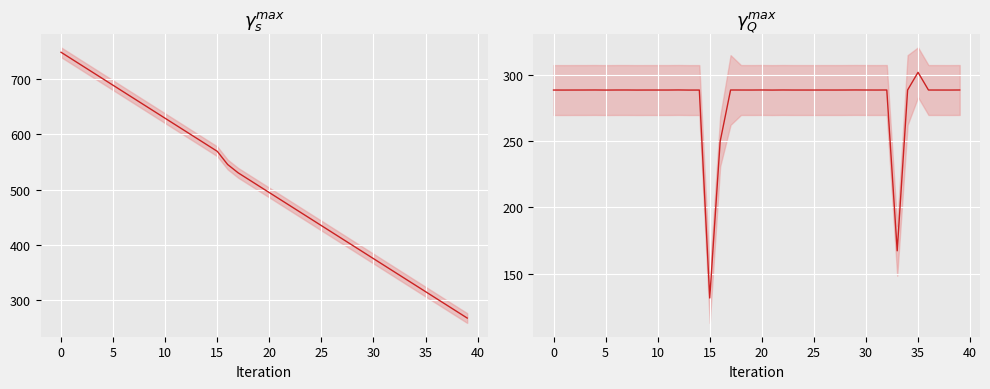

What is the approximate value of col_2 at 29?

288.5